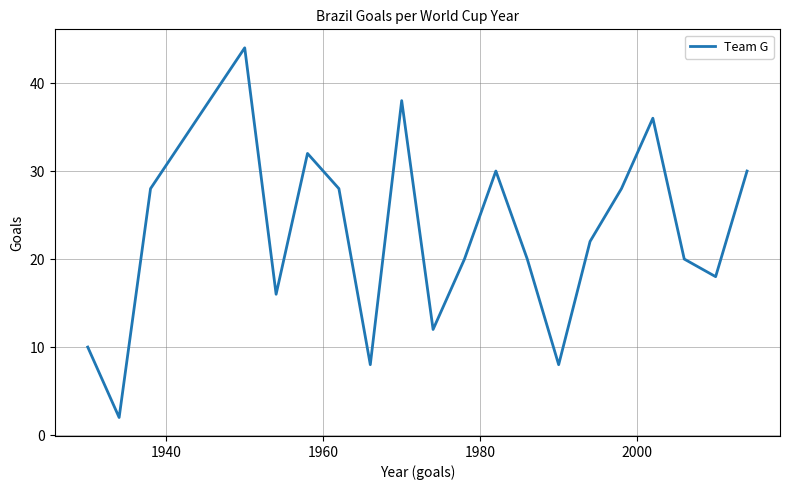

Is this an area chart (filled region under the line)?

No